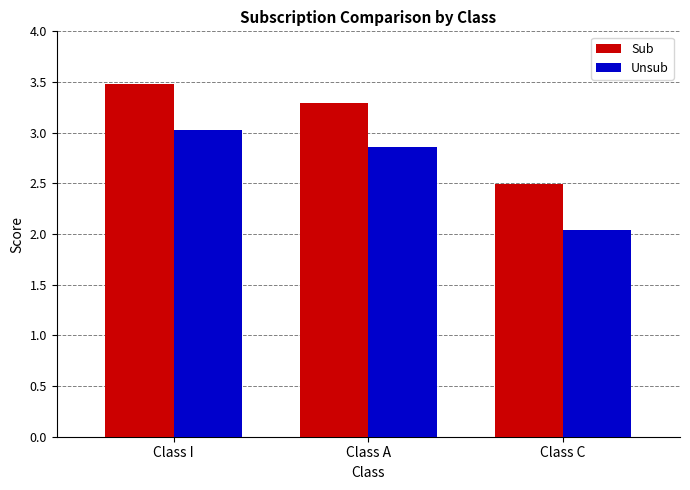

What is the average value of the Unsub series?

2.6